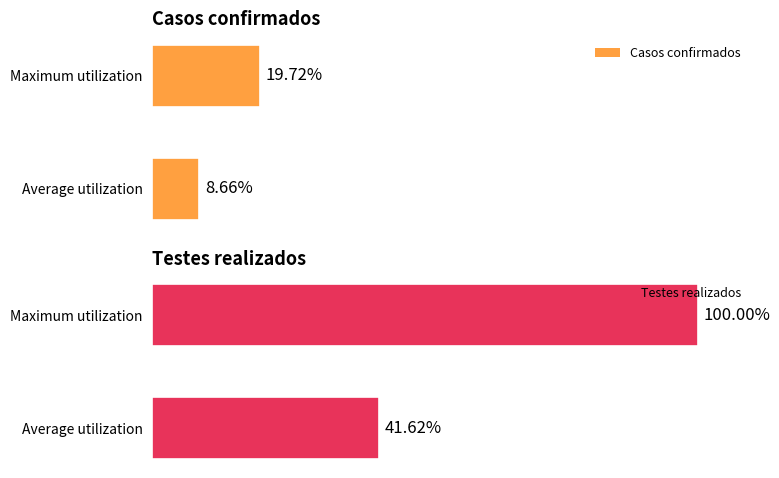

List the labels in order of Testes realizados value, smallest first.

Average utilization, Maximum utilization